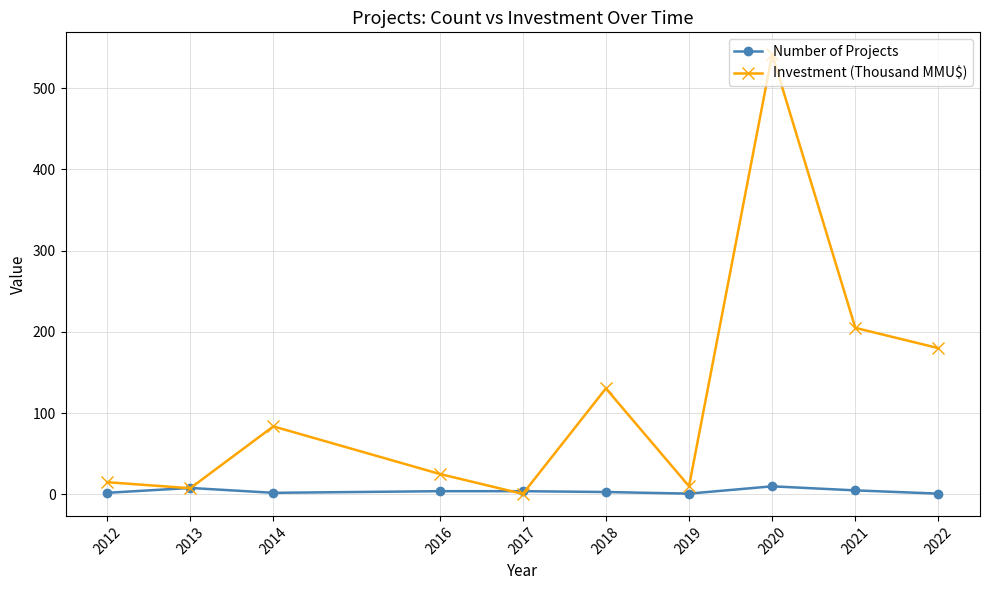

The Investment (Thousand MMU$) series shows 200.1 at 2018. True or false?

False